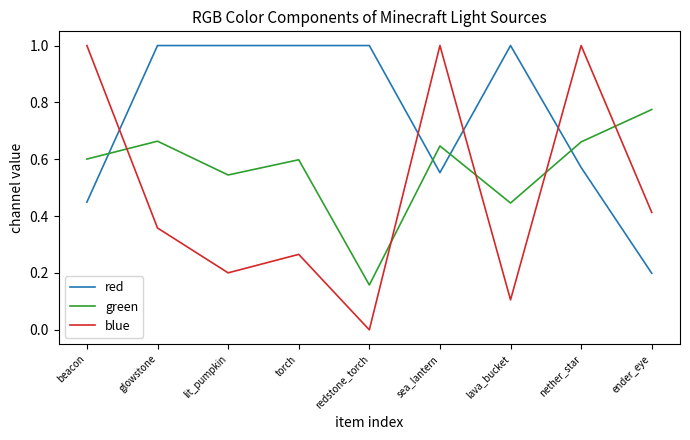

Which series has the largest total across all categories?

red